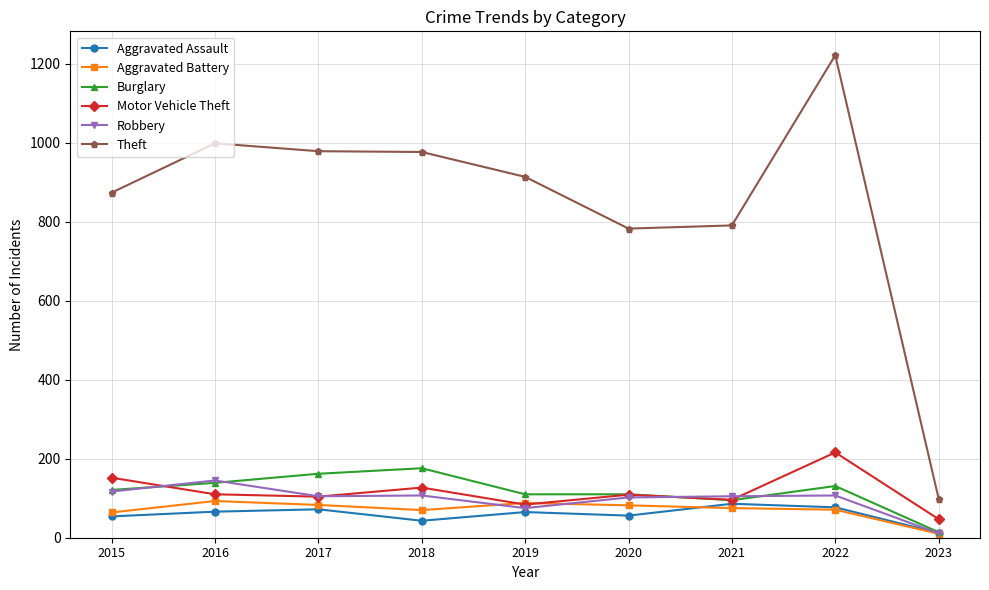

True or false: Theft and Robbery cross at least once.

False